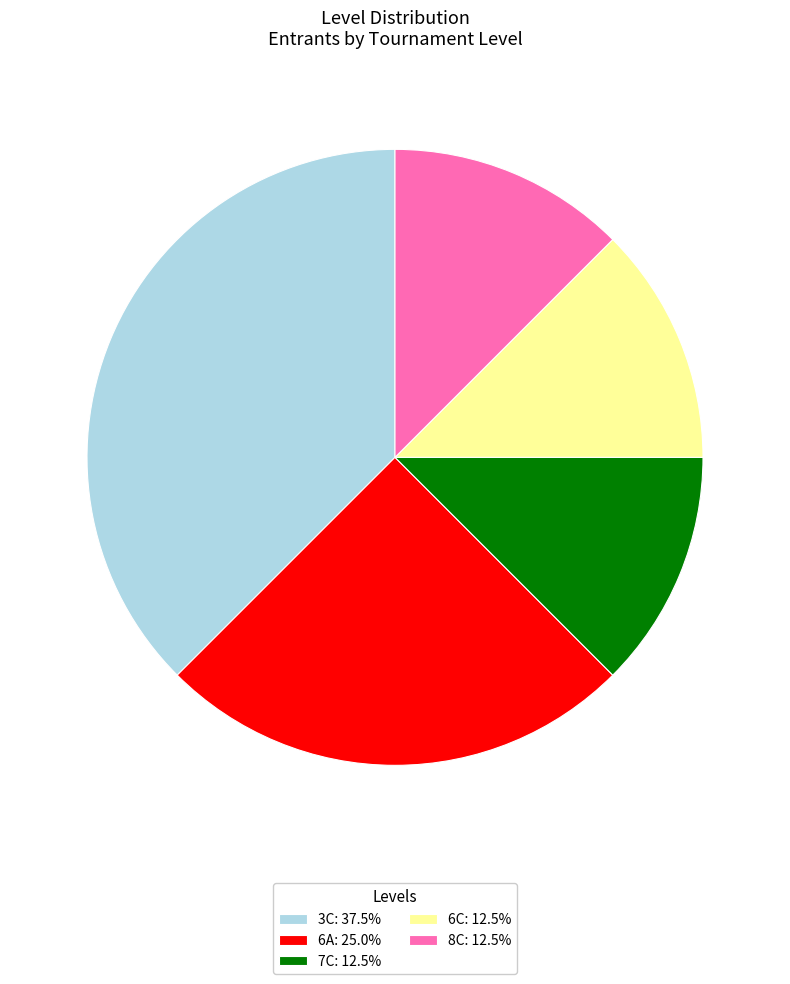

Is 7C the majority of the pie?

No